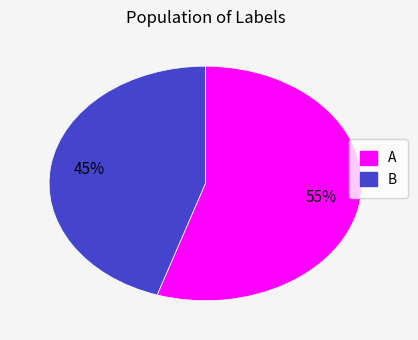

To the nearest percent, what is the difference between the B and A slice percentages?

10%